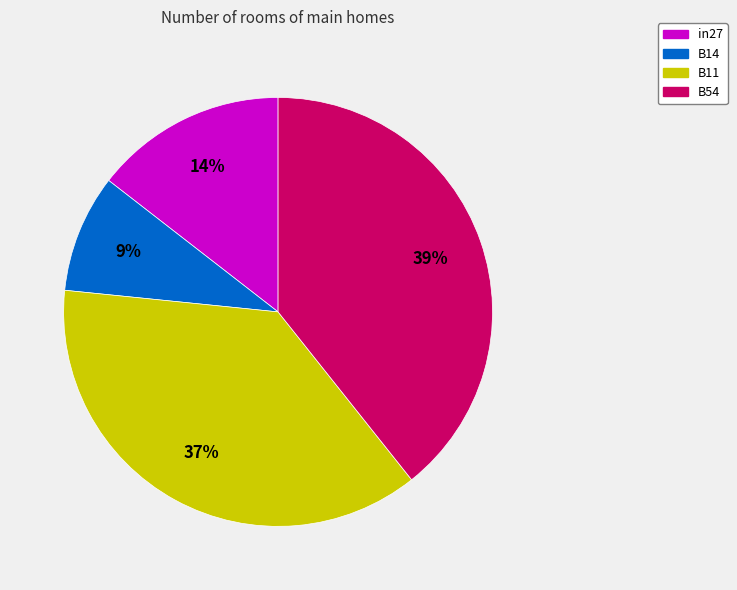

Is B14 the majority of the pie?

No